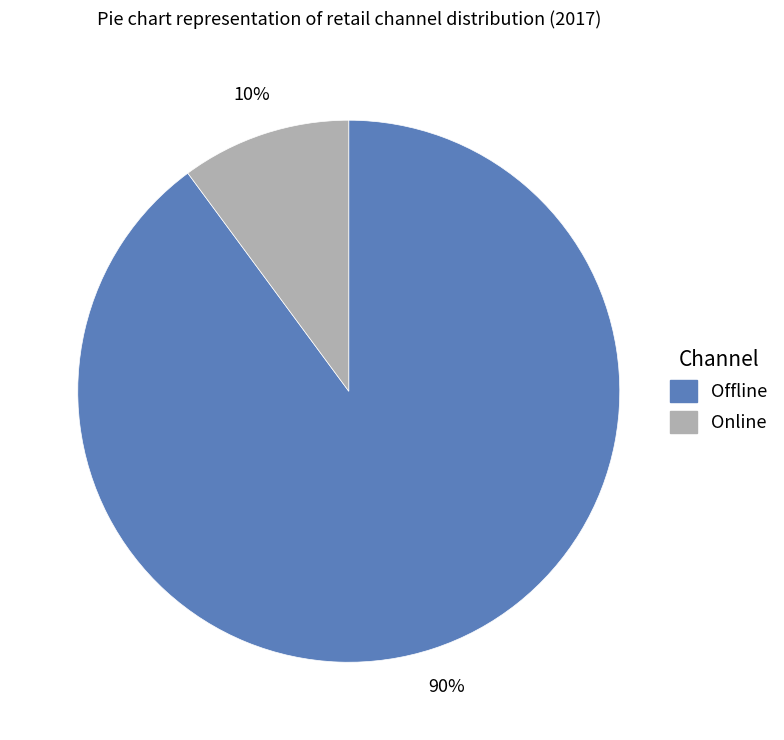

Approximately how many times larger is the value at Online compared to Offline?

0.1